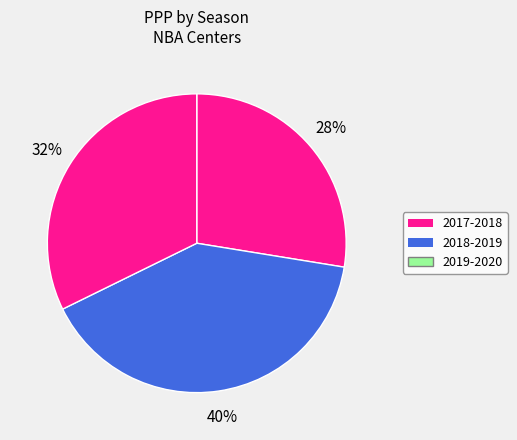

Count the number of slices in the pie.

3